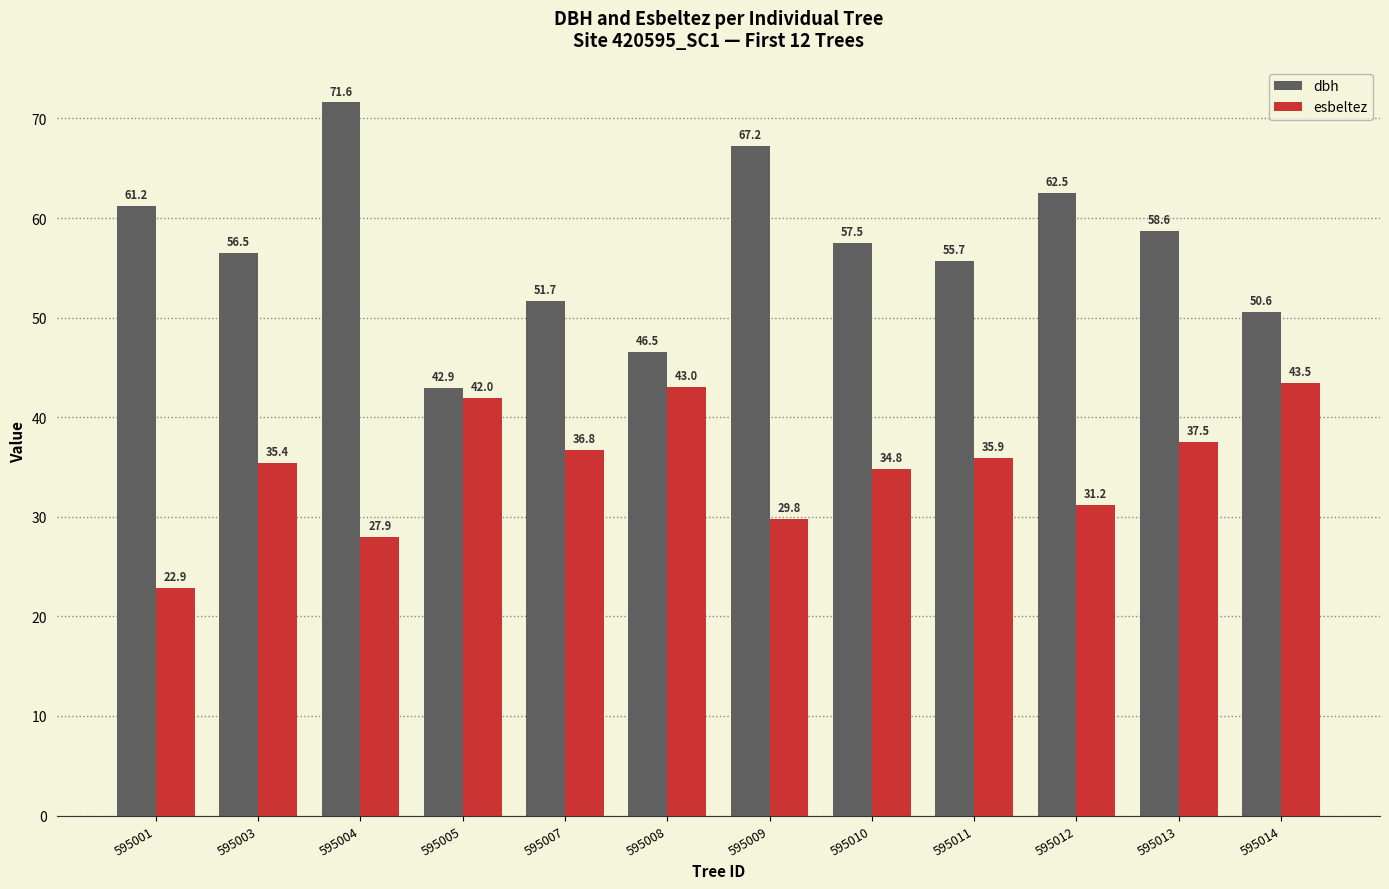

Which series changed the most between 595001 and 595007?

esbeltez